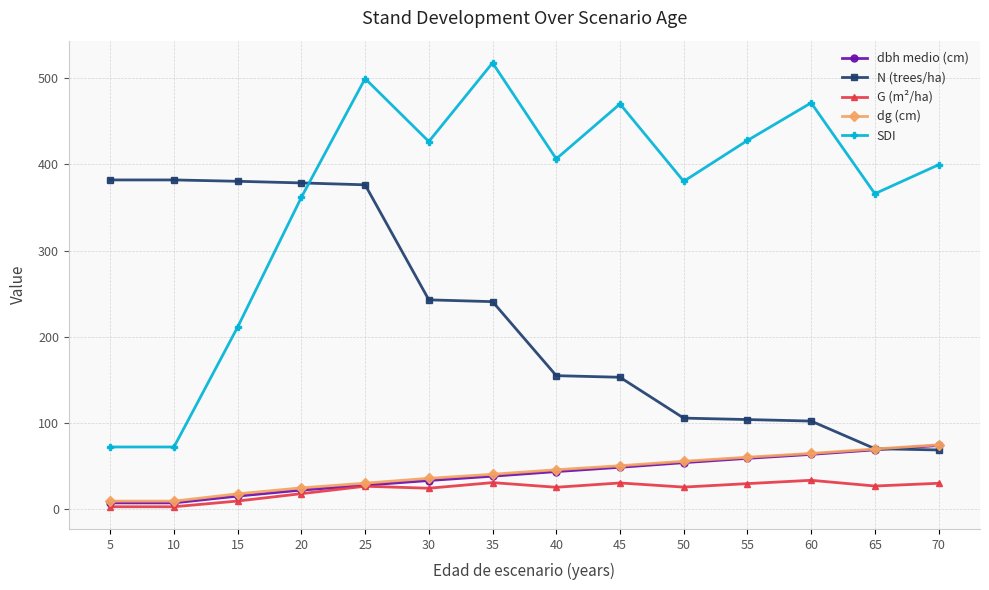

What are all the series names shown in the legend?

dbh medio (cm), N (trees/ha), G (m²/ha), dg (cm), SDI